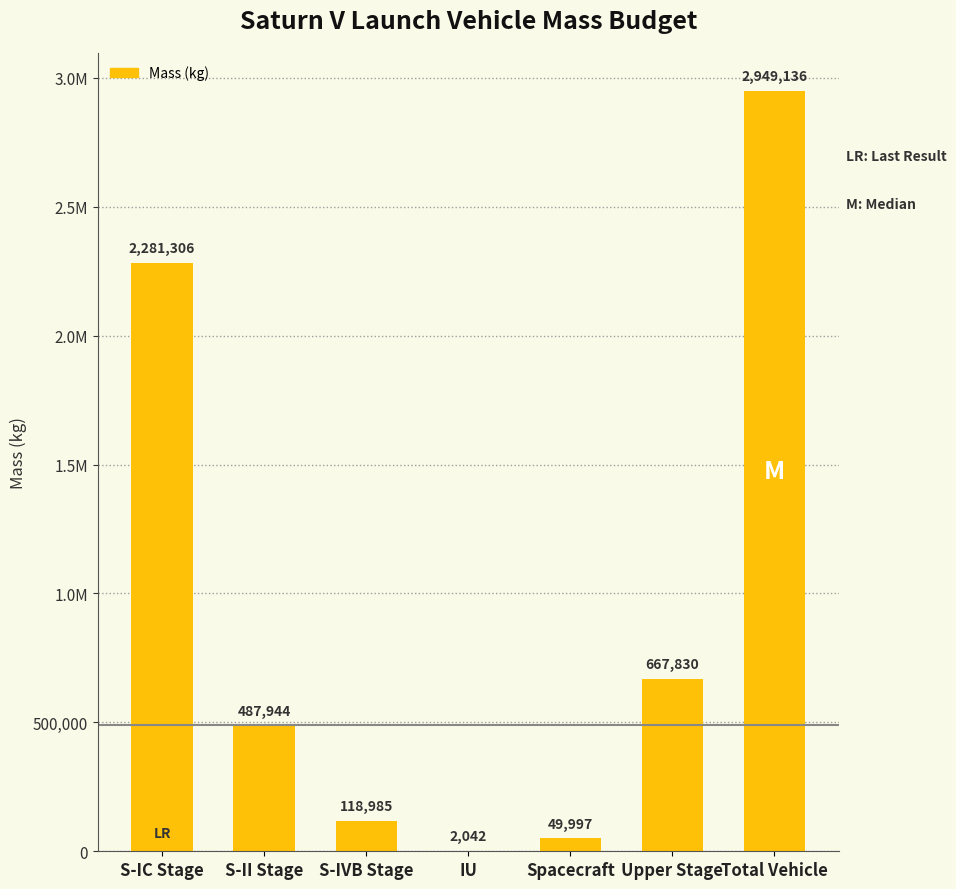

List the labels in order of value, largest first.

Total Vehicle, S-IC Stage, Upper Stage, S-II Stage, S-IVB Stage, Spacecraft, IU